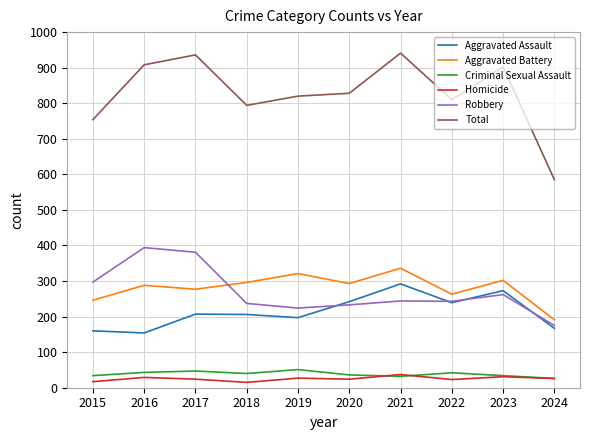

Between 2017 and 2023, which series saw the biggest shift?

Robbery